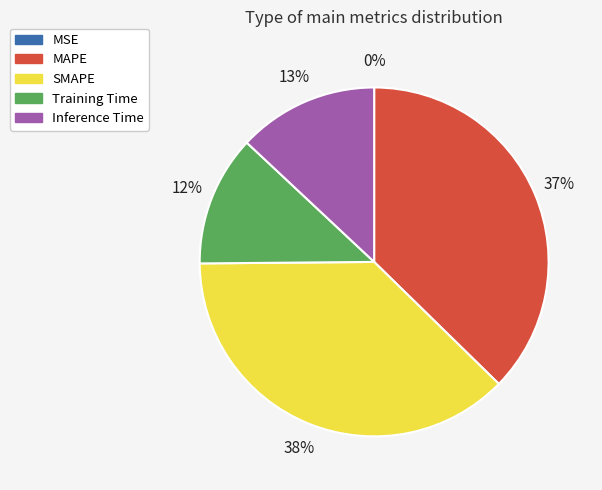

Is it true that MAPE is 31% of the pie?

False